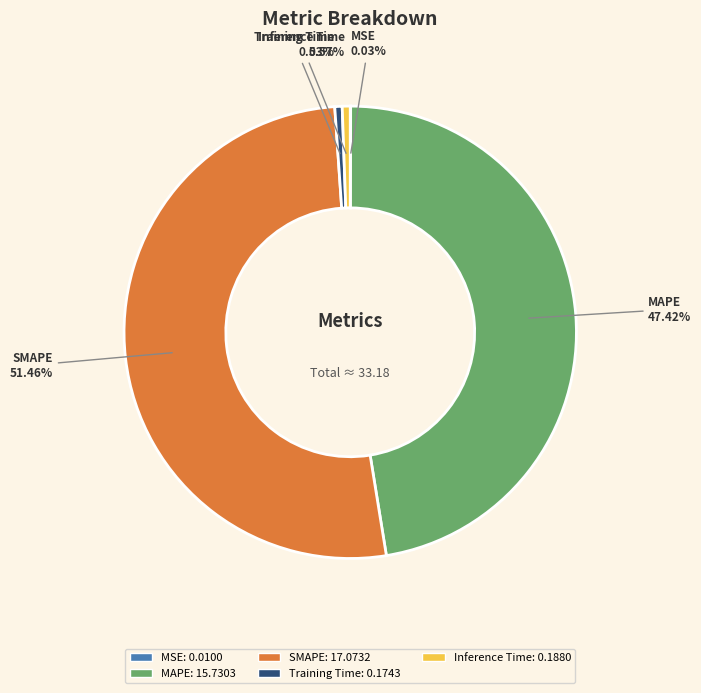

To the nearest percent, what portion does SMAPE represent?

51%